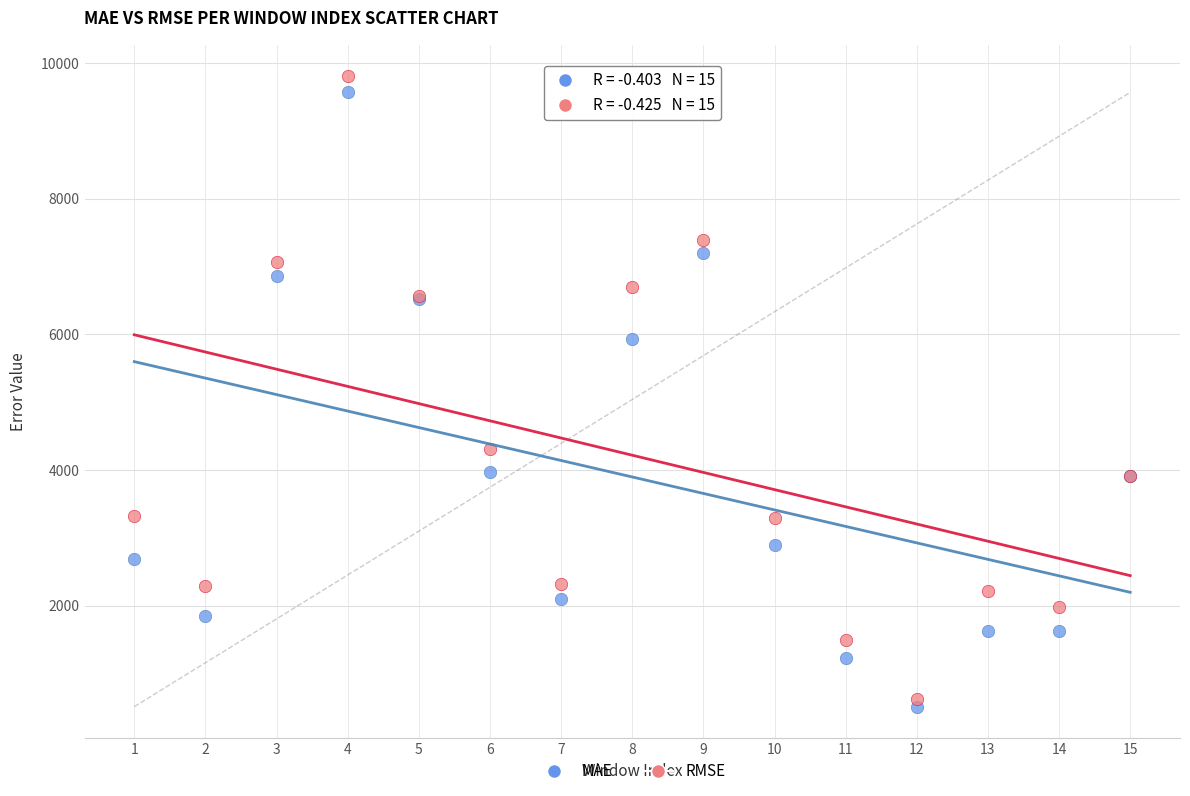

In the RMSE series, what Y value is closest to 5215?

4314.5